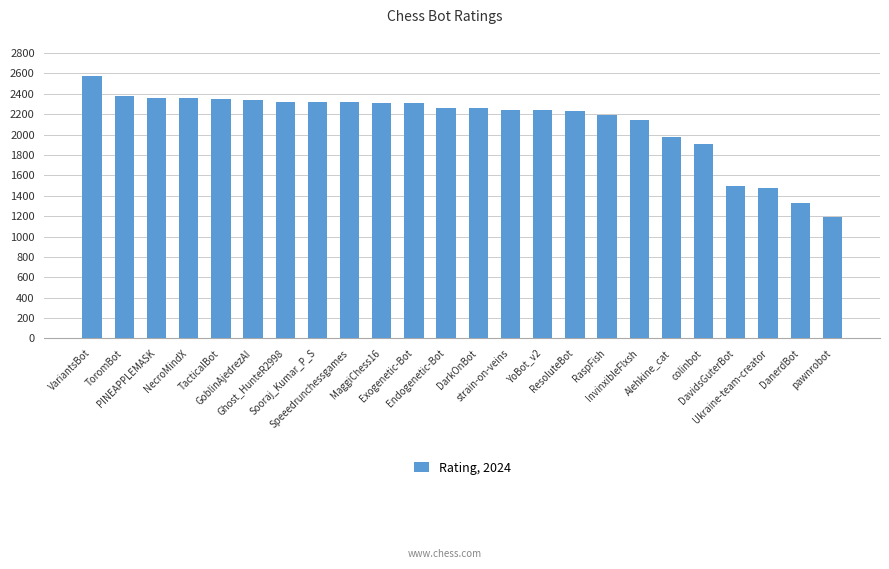

What is the change in value from TacticalBot to ResoluteBot?

-112